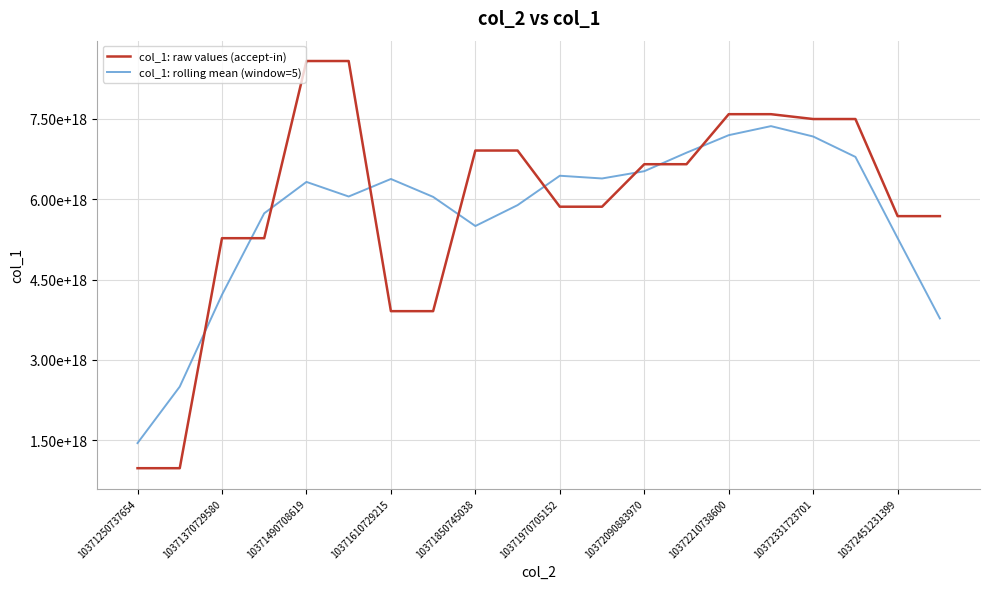

What are all the series names shown in the legend?

col_1: raw values (accept-in), col_1: rolling mean (window=5)